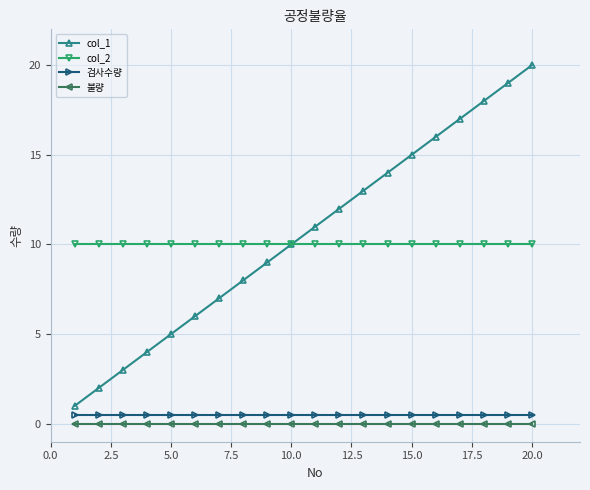

What is the value of the col_1 point at the 7th from the left?

7.0